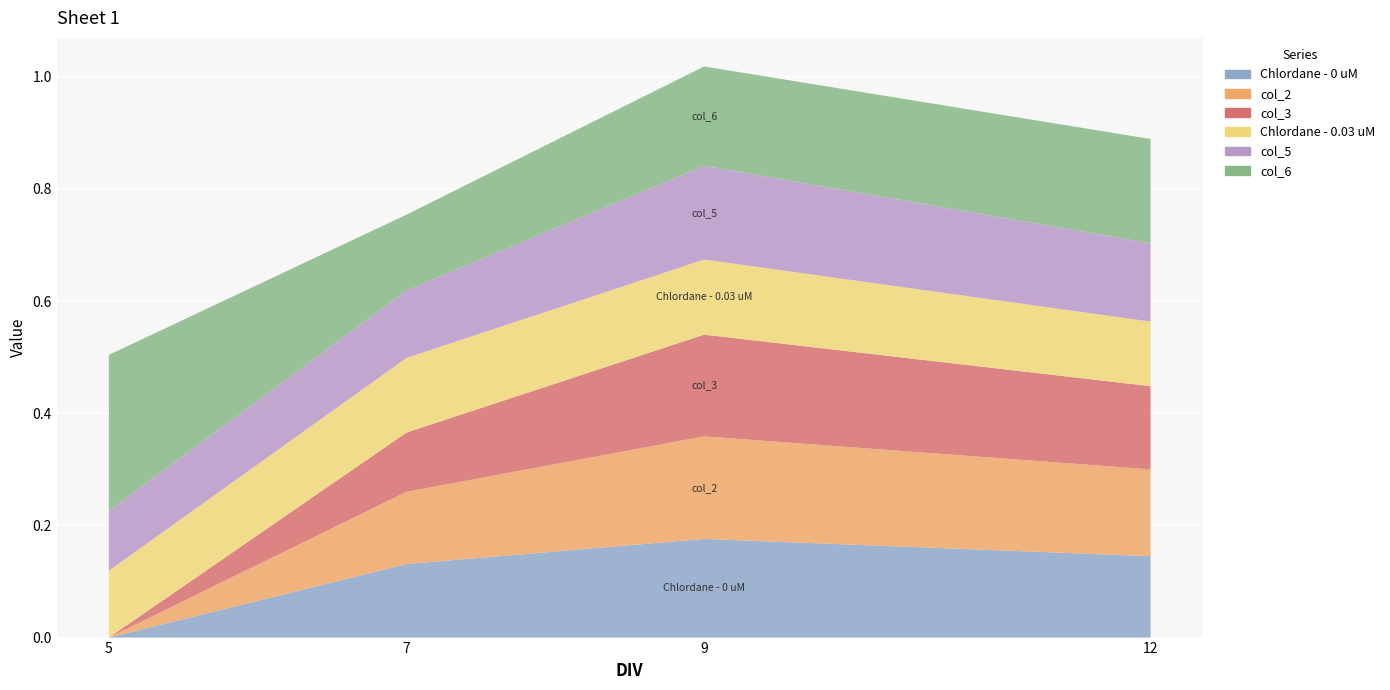

Reading right to left, extract all data points from this chart.

Chlordane - 0 uM: 12=0.1	9=0.2	7=0.1	5=0.0
col_2: 12=0.2	9=0.2	7=0.1	5=0.0
col_3: 12=0.1	9=0.2	7=0.1	5=0.0
Chlordane - 0.03 uM: 12=0.1	9=0.1	7=0.1	5=0.1
col_5: 12=0.1	9=0.2	7=0.1	5=0.1
col_6: 12=0.2	9=0.2	7=0.1	5=0.3